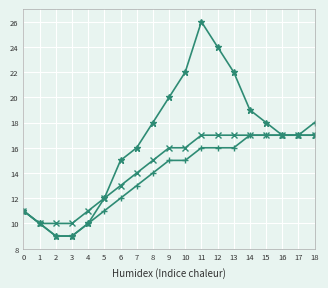

What is the greatest value displayed?

26